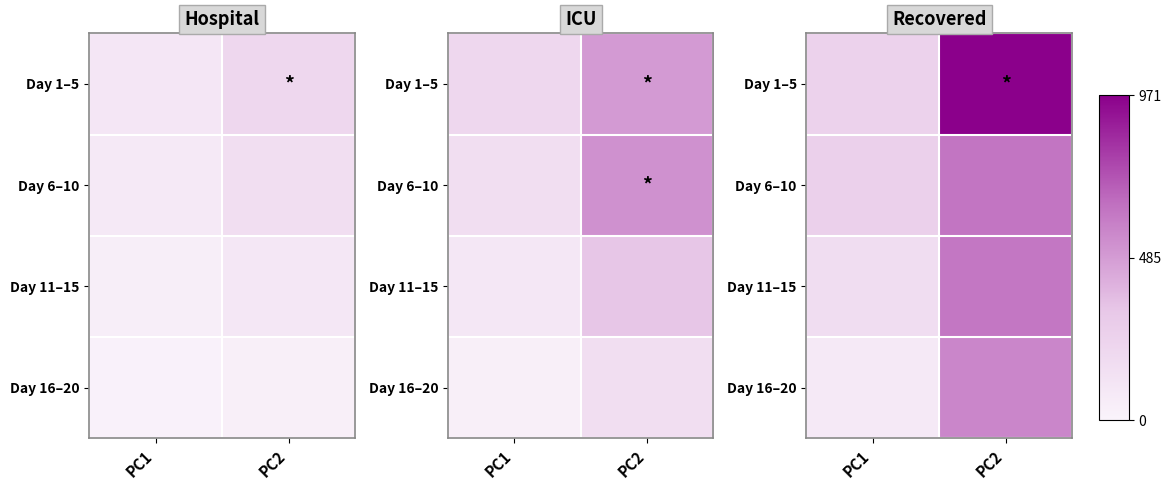

Rank the categories by Day 16–20 value from lowest to highest.

PC1, PC2